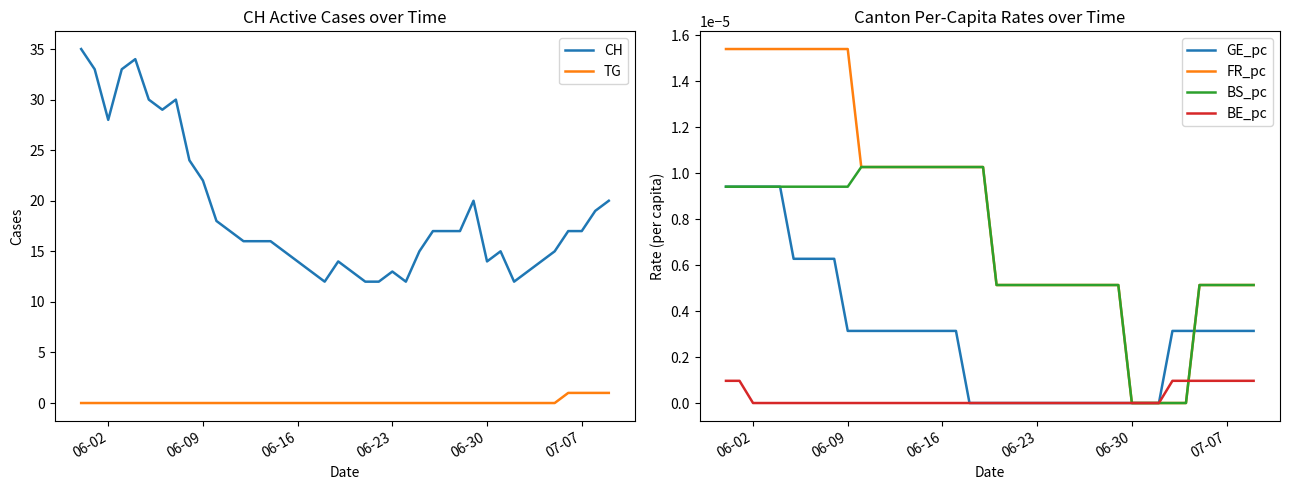

How many intersections are there between GE_pc and FR_pc?

1